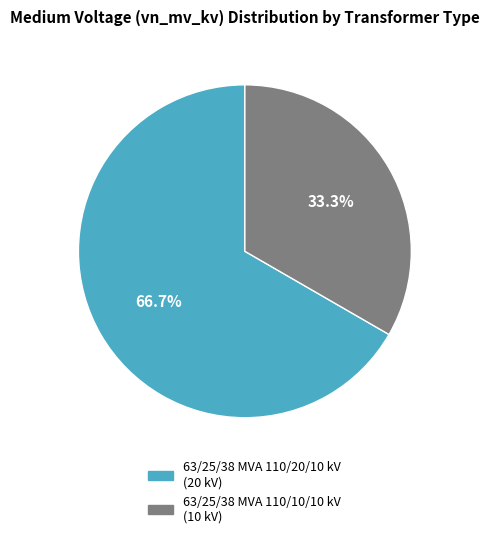

Rank the categories by value from lowest to highest.

63/25/38 MVA 110/10/10 kV, 63/25/38 MVA 110/20/10 kV